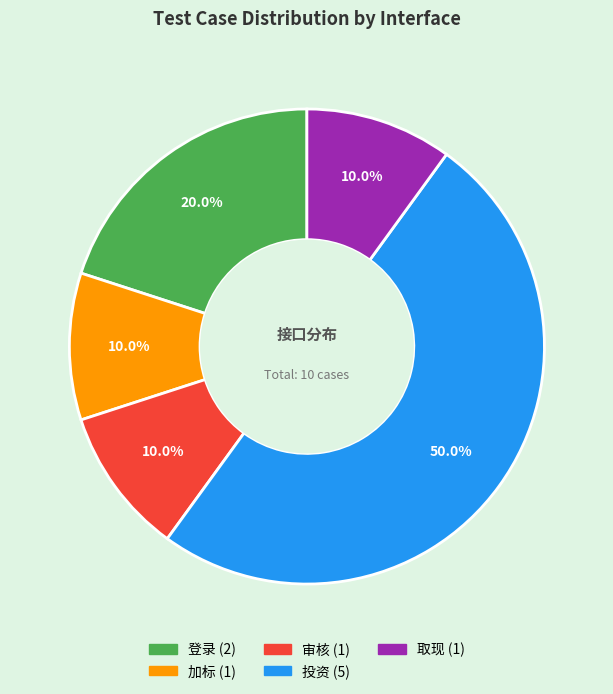

Which category has the biggest portion of the pie?

投资